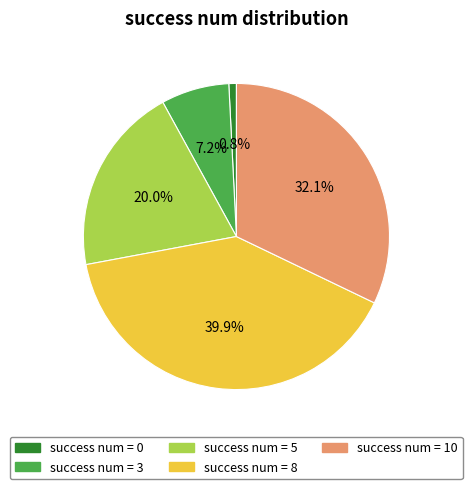

Is there a majority slice in this chart?

No